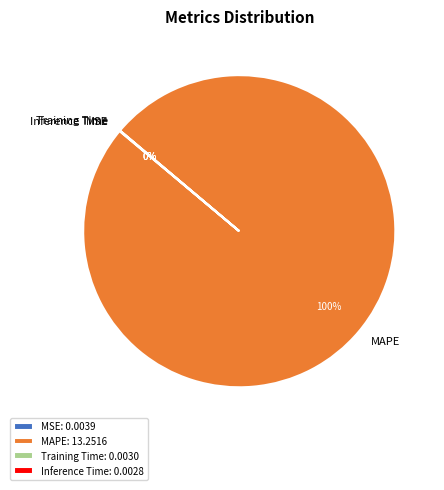

To the nearest percent, what is the difference between the largest and smallest slice percentages?

100%